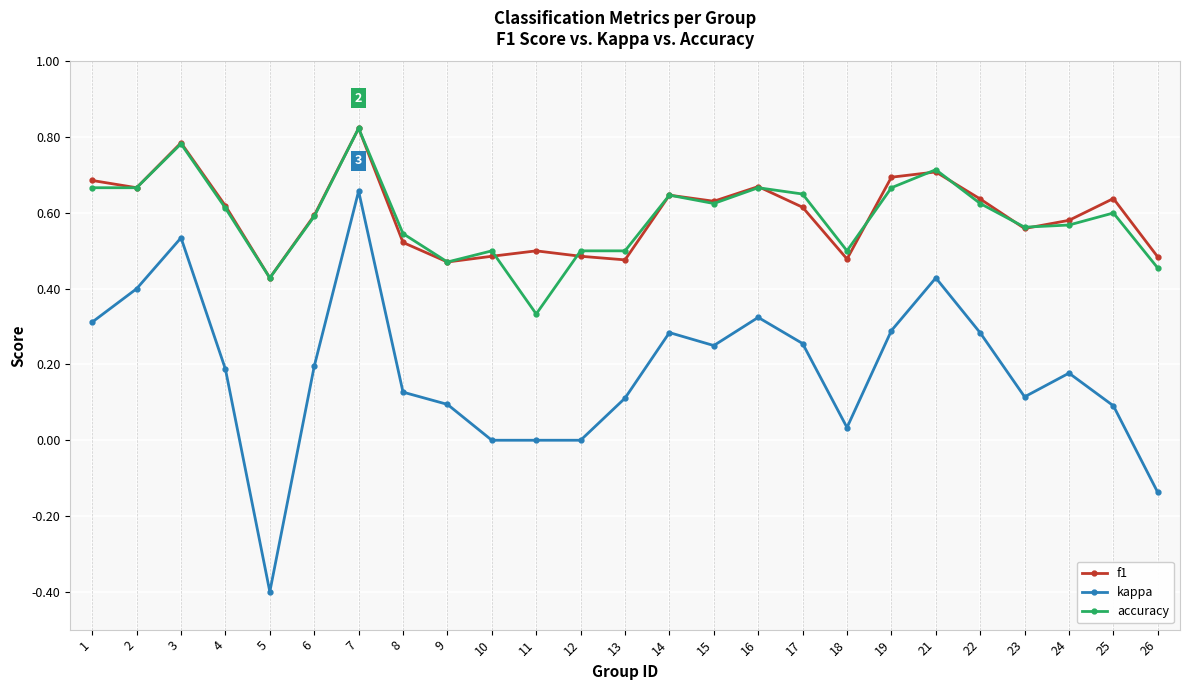

The value of kappa at 1 is 0.3. True or false?

True